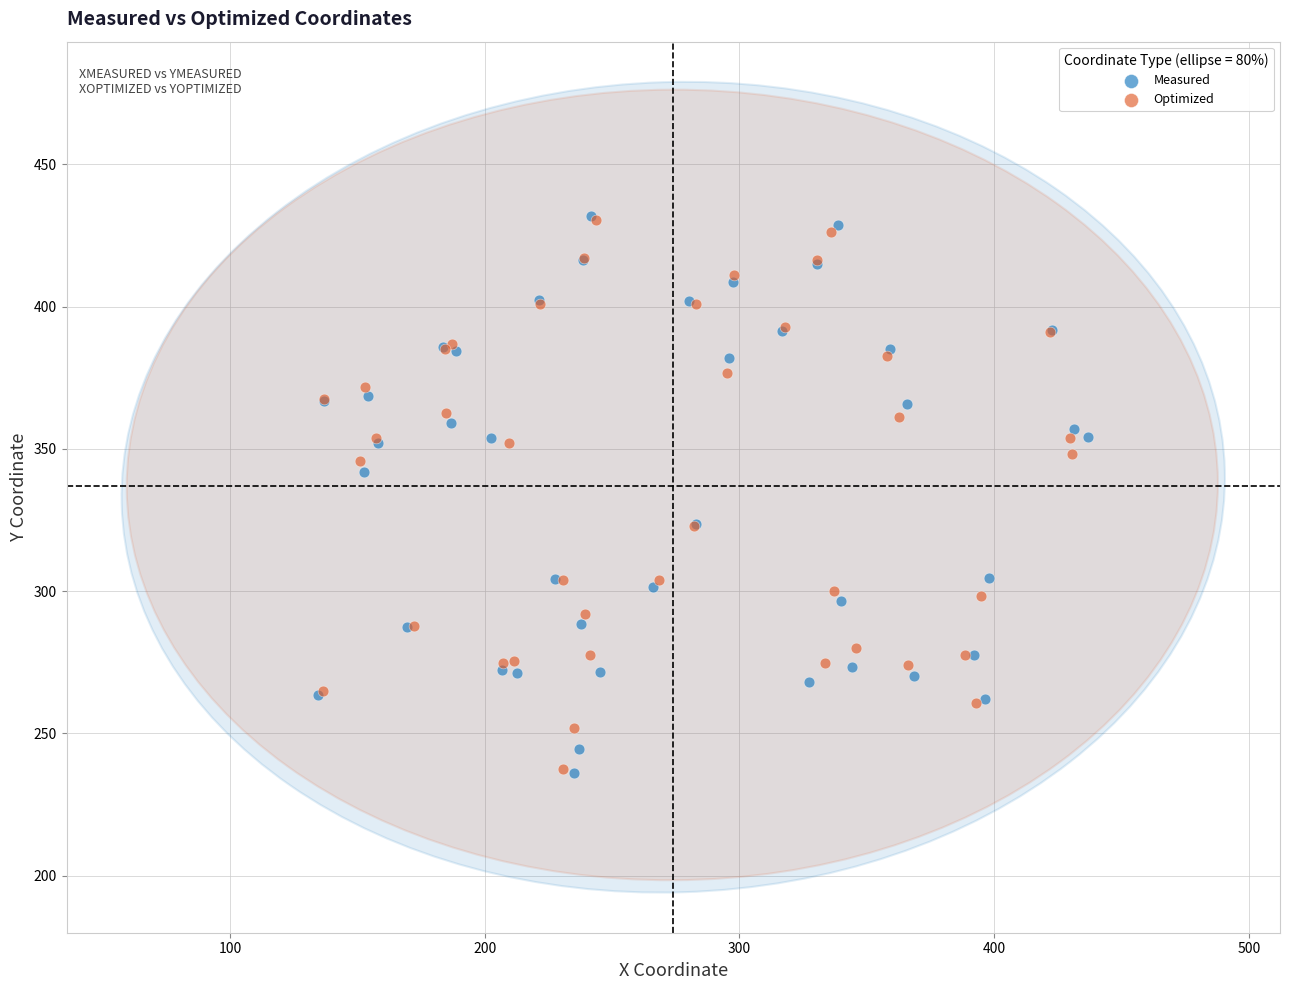

Which series has the largest Y range (max minus min)?

Measured